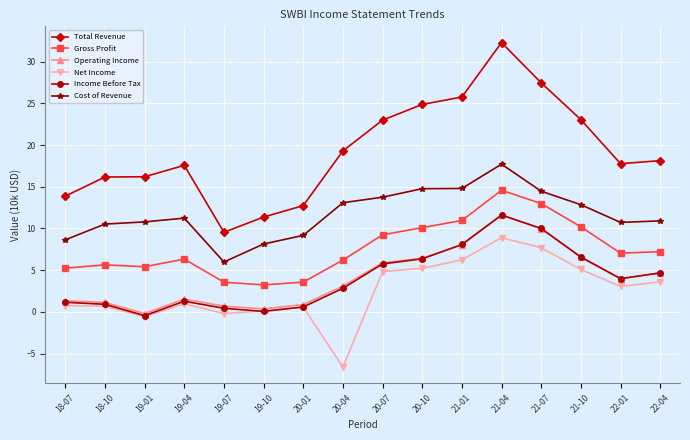

What position from the left is 19-01?

3